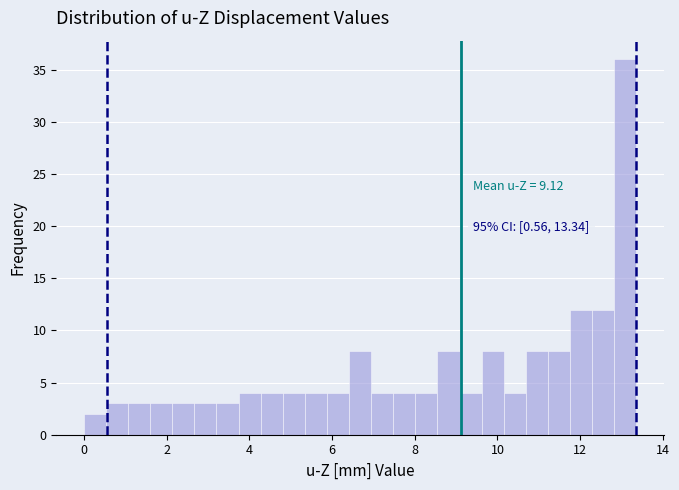

Read against the x-axis, roughly where is the centre of the tallest bar?

13.0